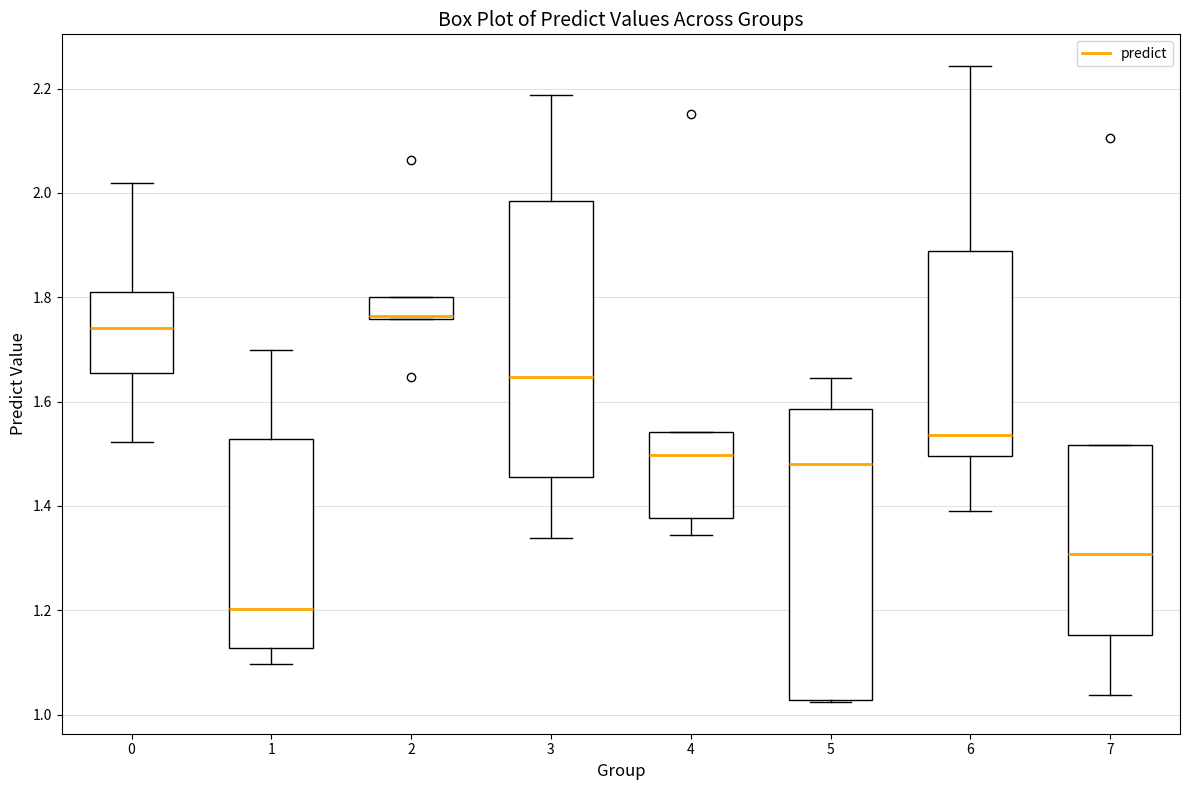

Which box is the tallest, from its lower edge to its upper edge?

5